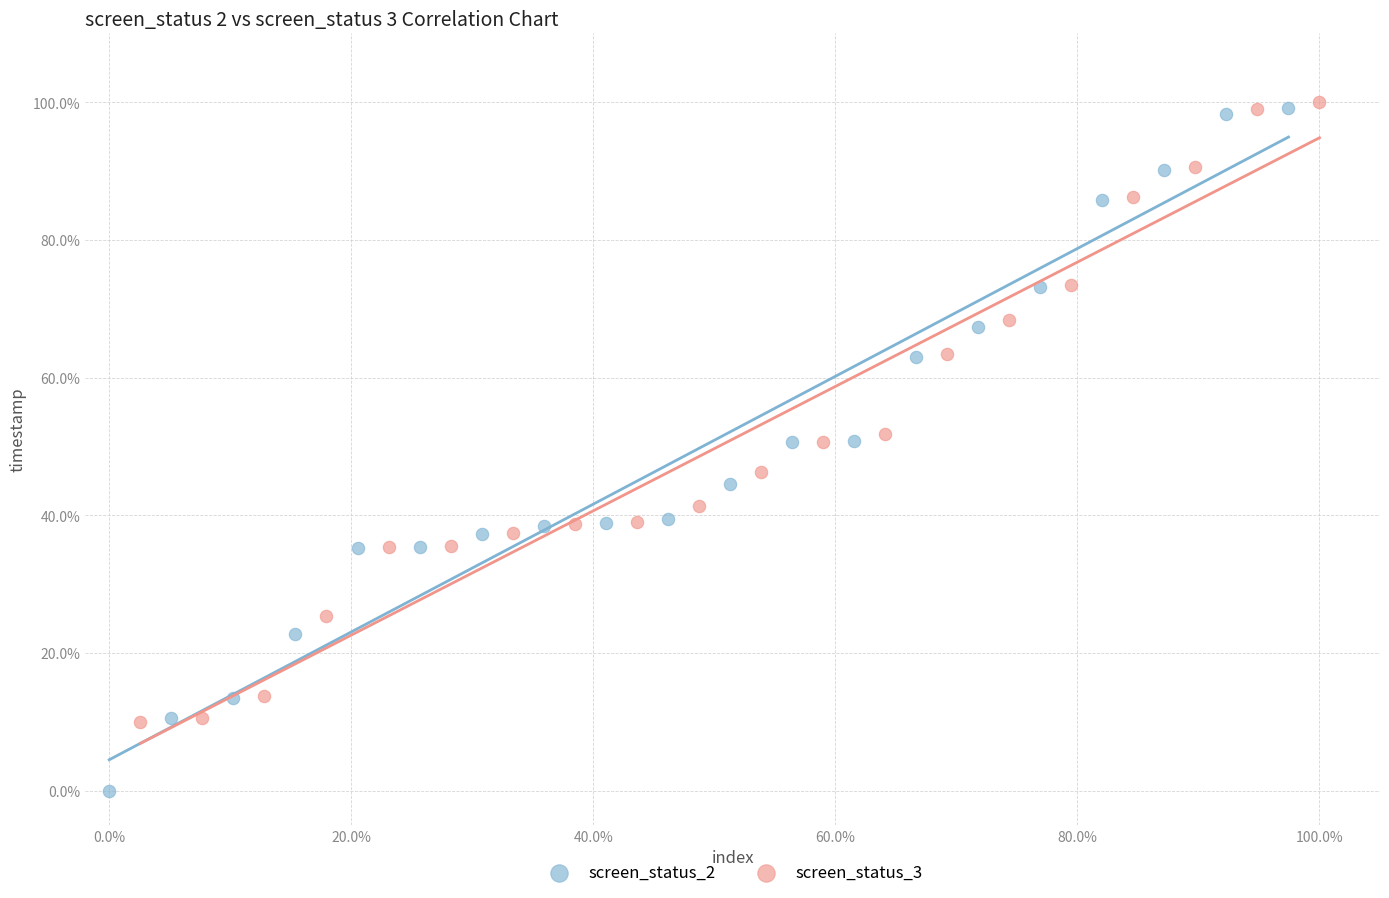

Which series reaches the minimum Y coordinate?

screen_status_2